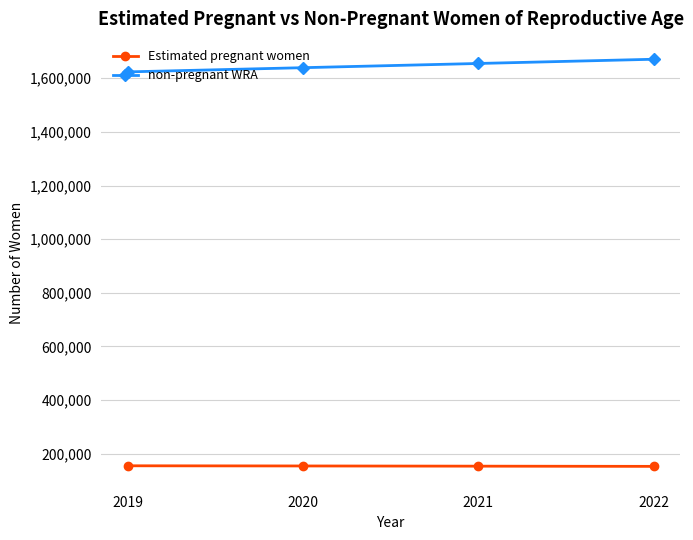

How many data points does each series have?

4